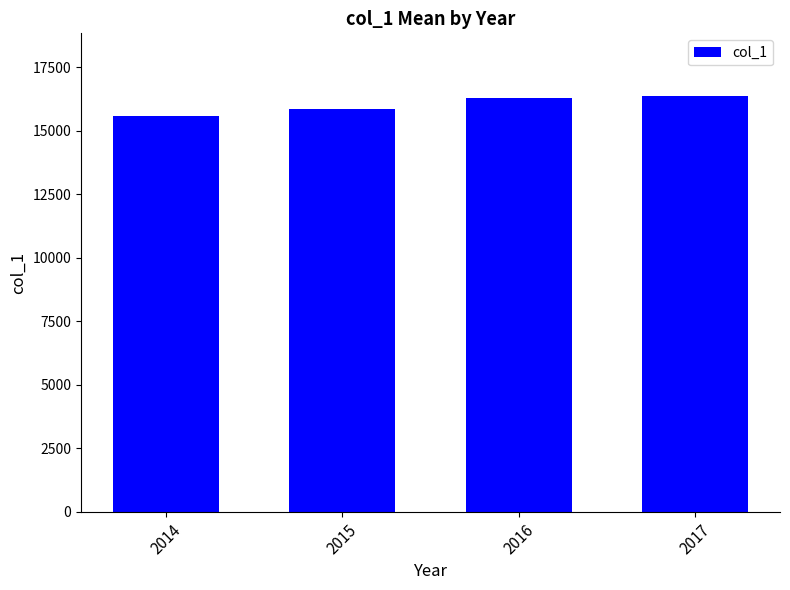

Reading right to left, what are all the values shown in this chart?

16387	16297	15865	15593